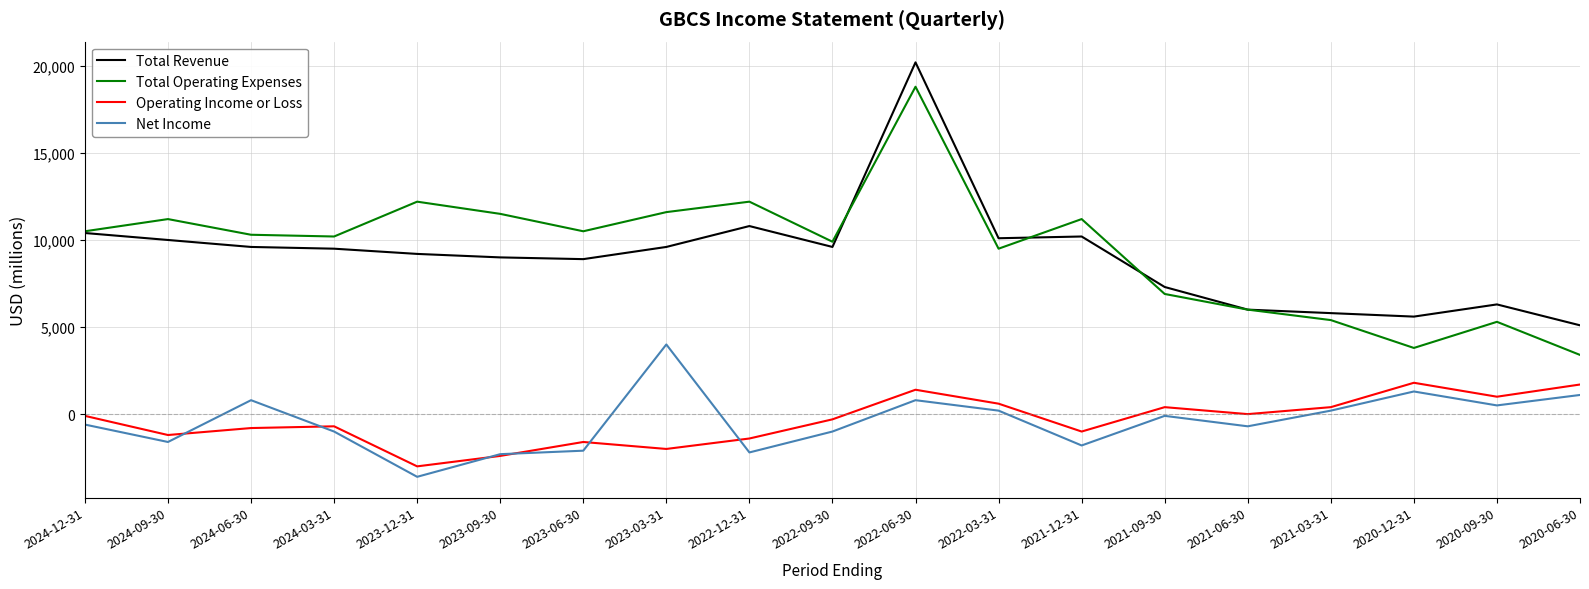

Rank the series by their maximum value, from lowest to highest.

Operating Income or Loss, Net Income, Total Operating Expenses, Total Revenue